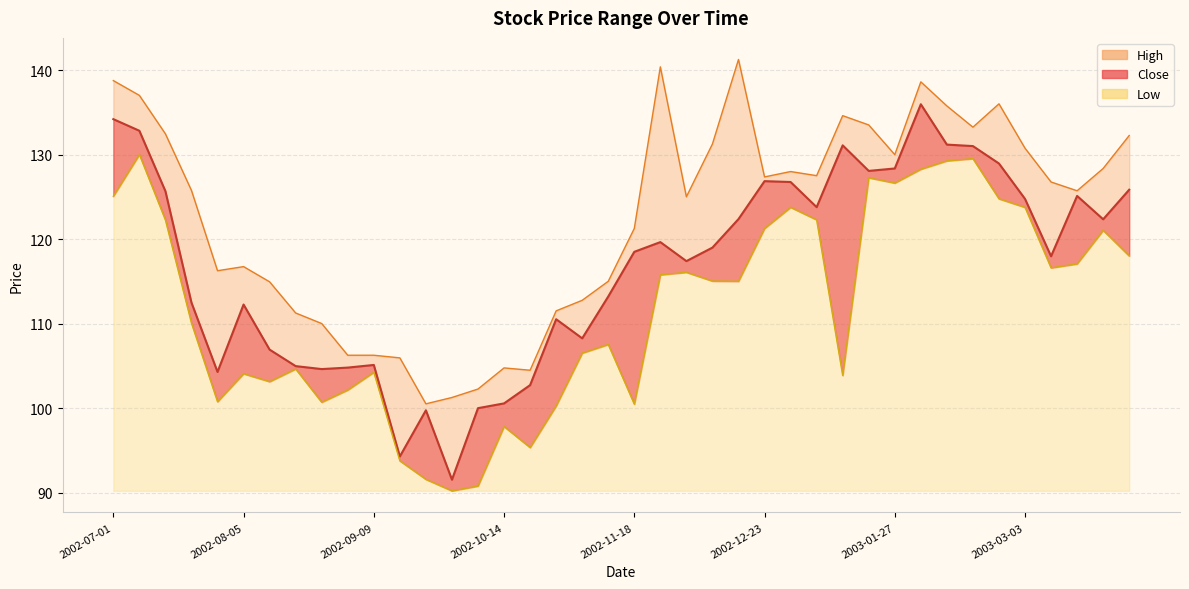

Where is the first local minimum for High?

2002-07-29